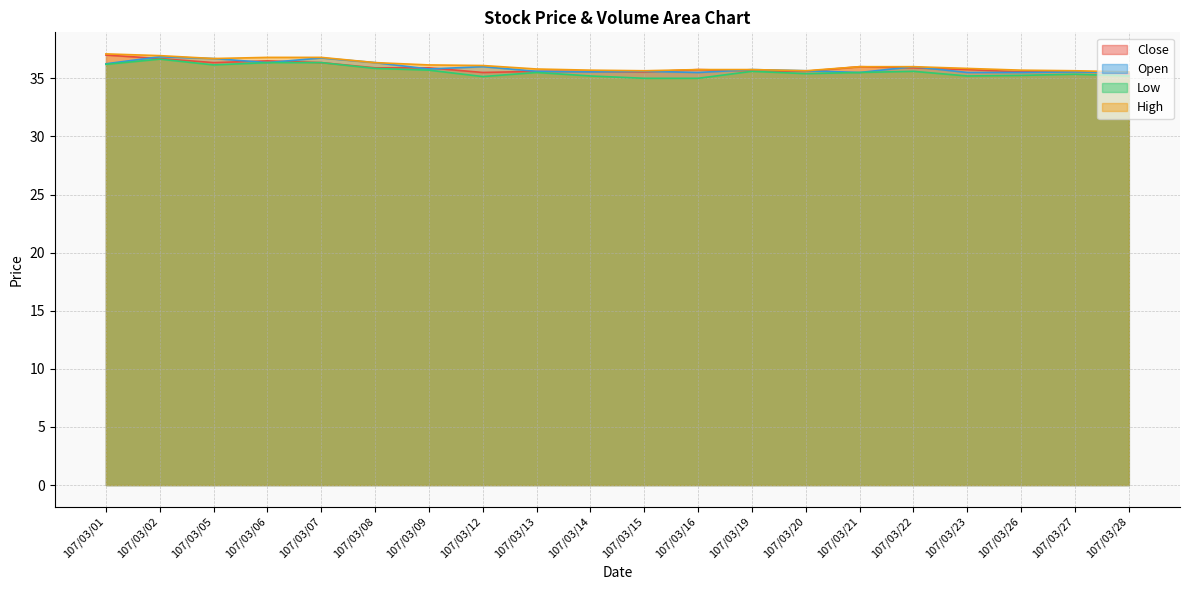

What is the maximum value shown in the chart?

37.1